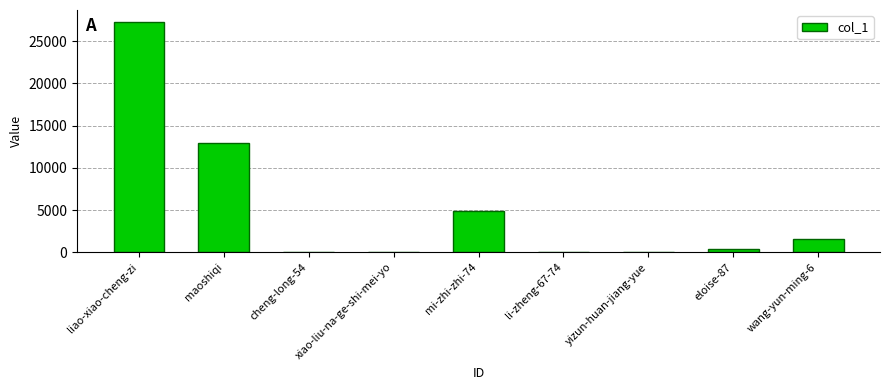

How many data points does each series have?

9